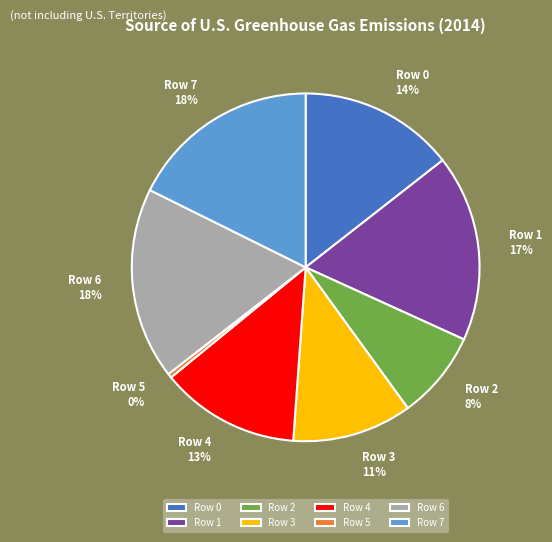

Is it true that Row 7 is 18% of the pie?

True